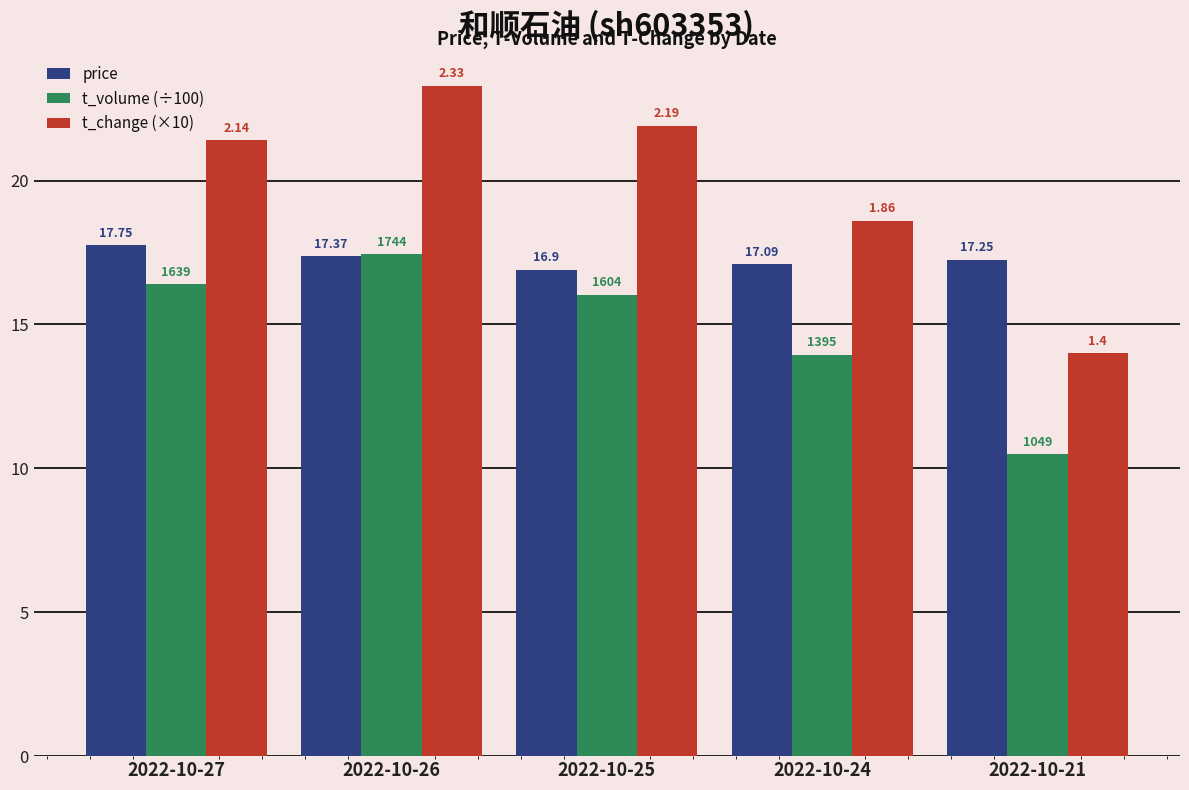

Which series has the largest total across all categories?

t_change (×10)